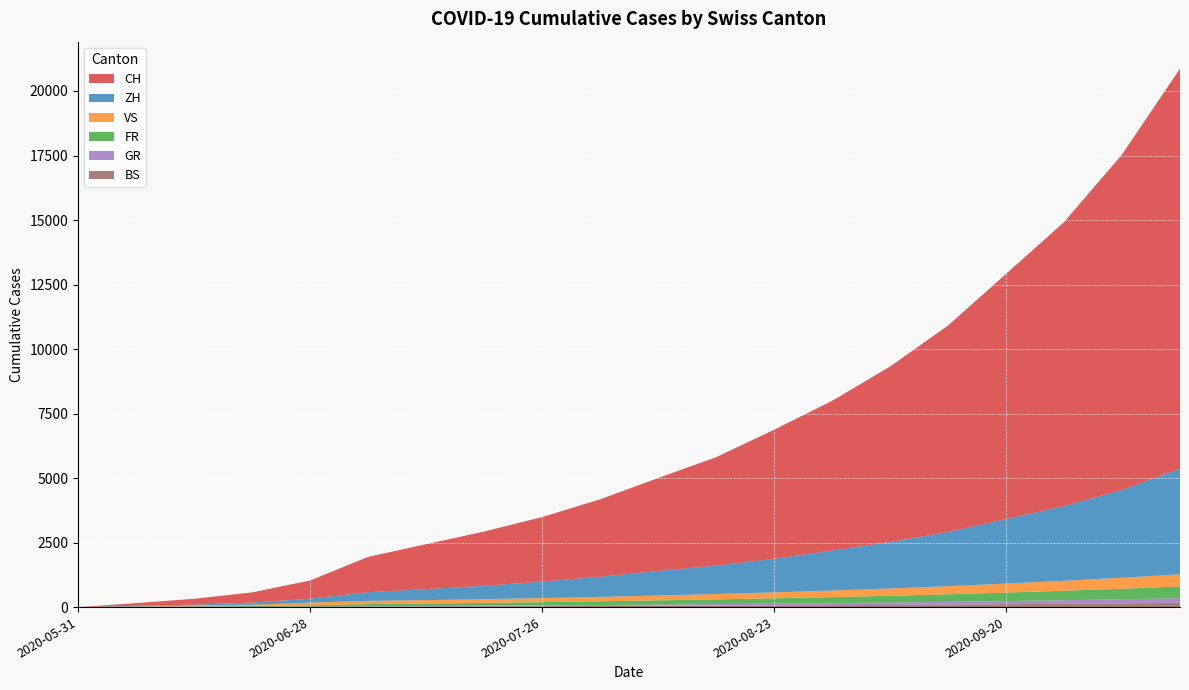

Reading left to right, what are all the values shown in this chart?

CH: 2020-05-31=0	2020-06-07=106	2020-06-14=227	2020-06-21=395	2020-06-28=707	2020-07-05=1368	2020-07-12=1741	2020-07-19=2100	2020-07-26=2500	2020-08-02=3000	2020-08-09=3600	2020-08-16=4200	2020-08-23=5000	2020-08-30=5800	2020-09-06=6800	2020-09-13=8000	2020-09-20=9500	2020-09-27=11000	2020-10-04=13000	2020-10-11=15500
ZH: 2020-05-31=0	2020-06-07=23	2020-06-14=38	2020-06-21=80	2020-06-28=152	2020-07-05=337	2020-07-12=424	2020-07-19=520	2020-07-26=640	2020-08-02=780	2020-08-09=950	2020-08-16=1100	2020-08-23=1300	2020-08-30=1550	2020-09-06=1800	2020-09-13=2100	2020-09-20=2500	2020-09-27=2900	2020-10-04=3400	2020-10-11=4100
BS: 2020-05-31=0	2020-06-07=4	2020-06-14=5	2020-06-21=7	2020-06-28=7	2020-07-05=12	2020-07-12=21	2020-07-19=28	2020-07-26=35	2020-08-02=42	2020-08-09=50	2020-08-16=58	2020-08-23=66	2020-08-30=74	2020-09-06=85	2020-09-13=98	2020-09-20=112	2020-09-27=128	2020-10-04=145	2020-10-11=165
GR: 2020-05-31=0	2020-06-07=1	2020-06-14=2	2020-06-21=2	2020-06-28=7	2020-07-05=12	2020-07-12=18	2020-07-19=24	2020-07-26=31	2020-08-02=39	2020-08-09=48	2020-08-16=57	2020-08-23=67	2020-08-30=78	2020-09-06=90	2020-09-13=104	2020-09-20=120	2020-09-27=138	2020-10-04=158	2020-10-11=180
VS: 2020-05-31=0	2020-06-07=10	2020-06-14=28	2020-06-21=53	2020-06-28=97	2020-07-05=124	2020-07-12=132	2020-07-19=142	2020-07-26=155	2020-08-02=170	2020-08-09=188	2020-08-16=208	2020-08-23=230	2020-08-30=255	2020-09-06=283	2020-09-13=314	2020-09-20=348	2020-09-27=385	2020-10-04=425	2020-10-11=468
FR: 2020-05-31=0	2020-06-07=9	2020-06-14=22	2020-06-21=32	2020-06-28=61	2020-07-05=92	2020-07-12=100	2020-07-19=112	2020-07-26=127	2020-08-02=144	2020-08-09=163	2020-08-16=184	2020-08-23=208	2020-08-30=234	2020-09-06=263	2020-09-13=295	2020-09-20=330	2020-09-27=368	2020-10-04=410	2020-10-11=455